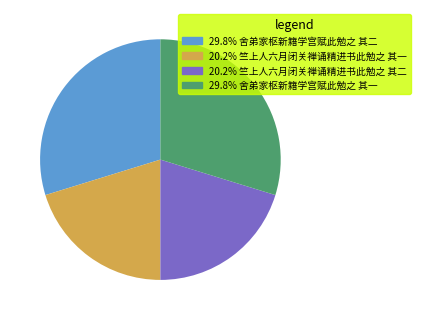

Does any single category account for the majority?

No